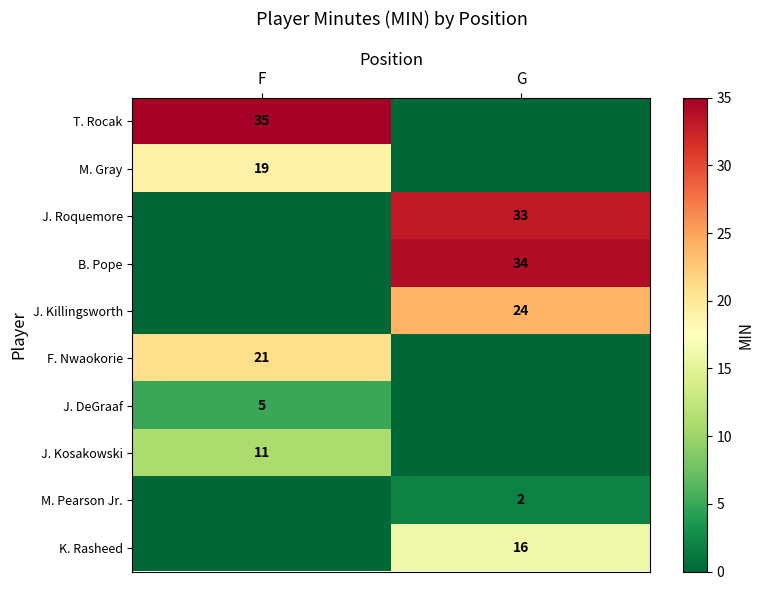

Is it true that M. Gray equals 8 at F?

False